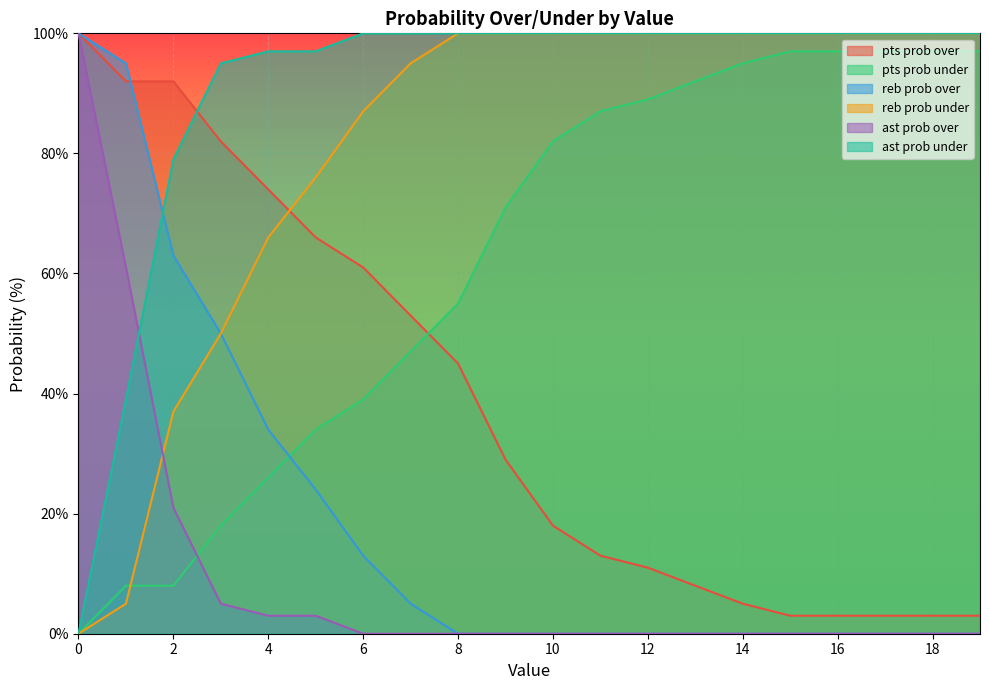

Is it true that ast prob over equals 0 at 18?

True